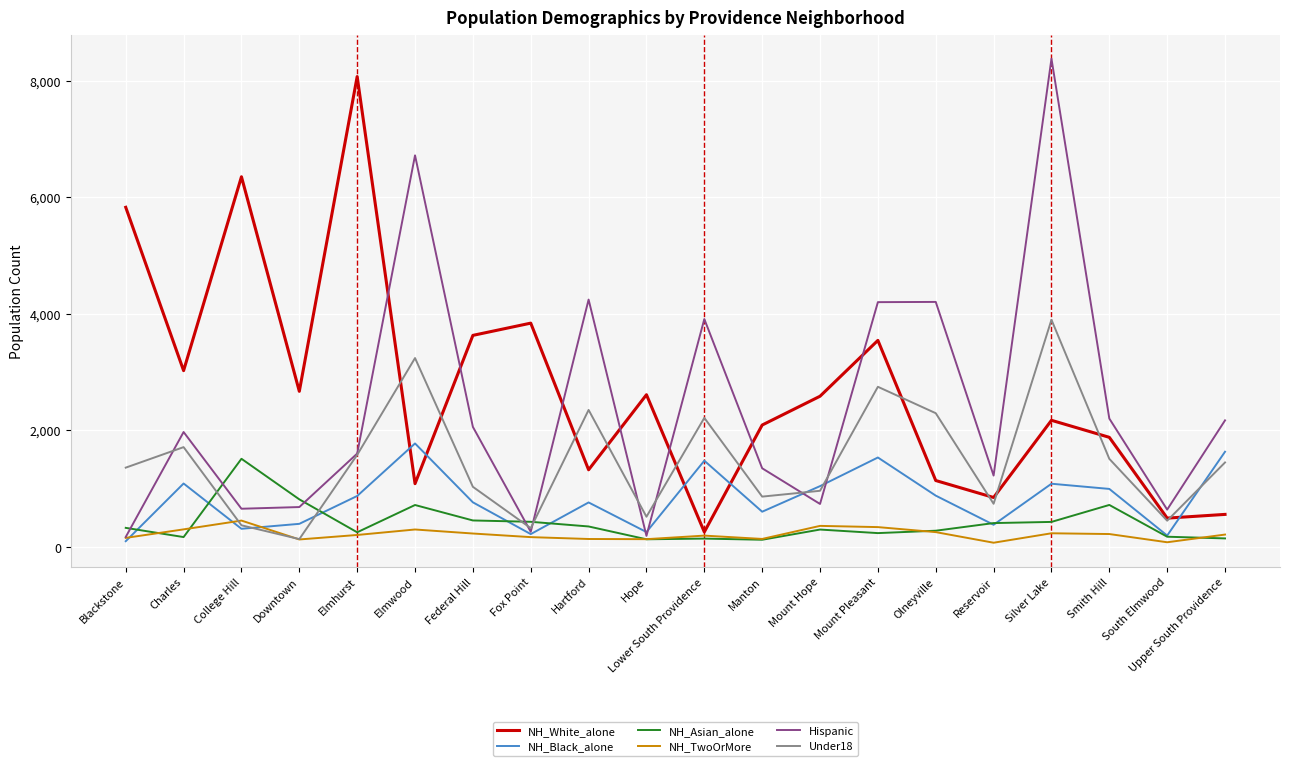

The NH_Black_alone series shows 715 at Charles. True or false?

False